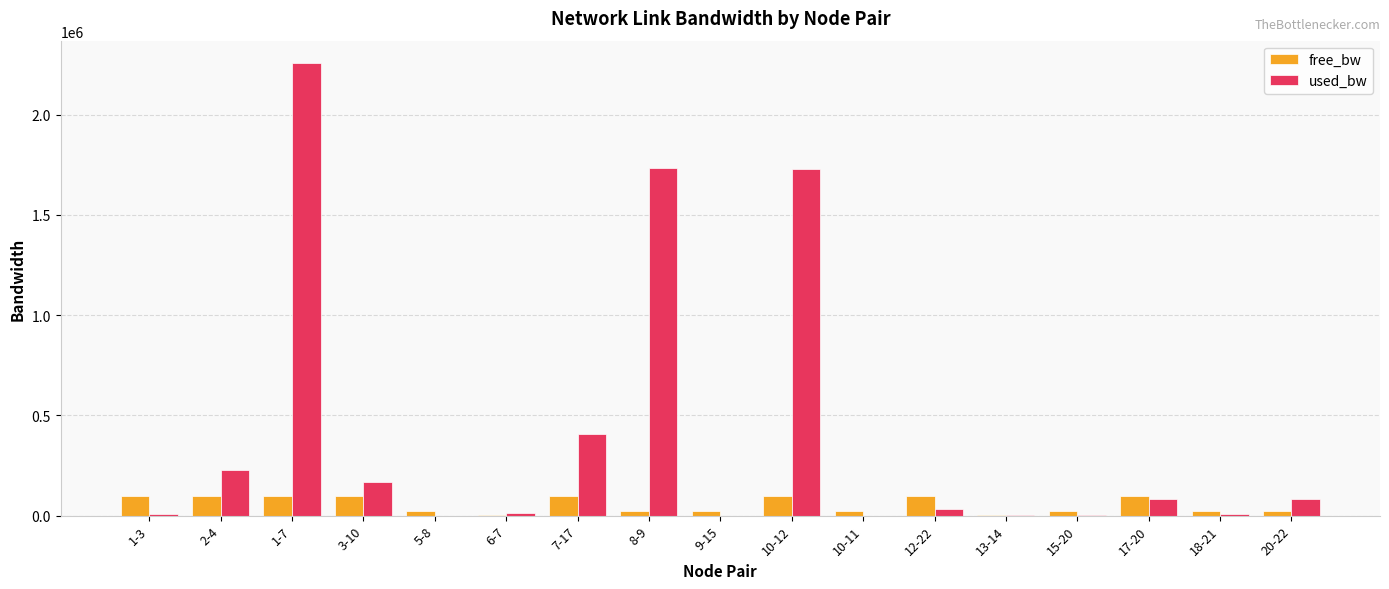

At which label does used_bw first exceed 33400?

2-4